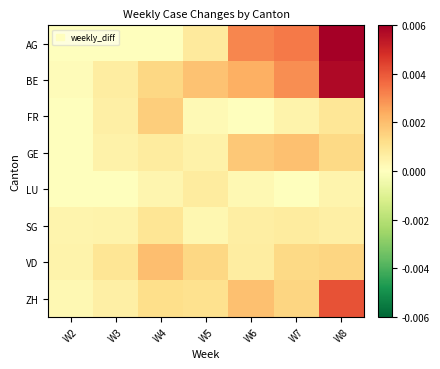

Reading left to right, transcribe all the data shown in this chart.

AG: W2=0	W3=0	W4=0	W5=20	W6=80	W7=85	W8=153
BE: W2=3	W3=17	W4=35	W5=48	W6=59	W7=76	W8=147
FR: W2=0	W3=15	W4=41	W5=5	W6=0	W7=11	W8=23
GE: W2=1	W3=12	W4=18	W5=12	W6=45	W7=50	W8=34
LU: W2=0	W3=0	W4=9	W5=19	W6=7	W7=1	W8=10
SG: W2=10	W3=11	W4=25	W5=8	W6=16	W7=19	W8=15
VD: W2=11	W3=24	W4=51	W5=35	W6=17	W7=34	W8=36
ZH: W2=7	W3=15	W4=30	W5=28	W6=50	W7=37	W8=104